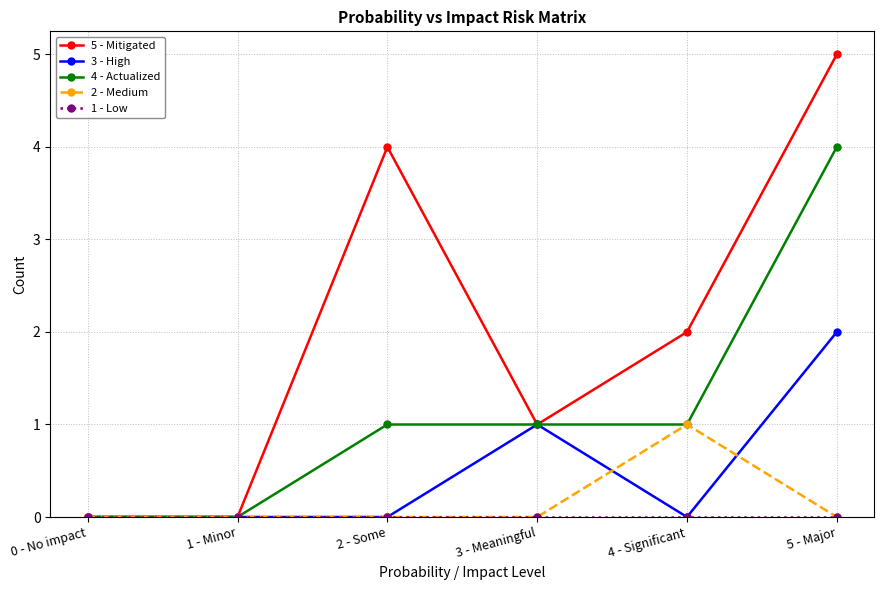

True or false: 5 - Mitigated has more than 2 interior local peaks.

False